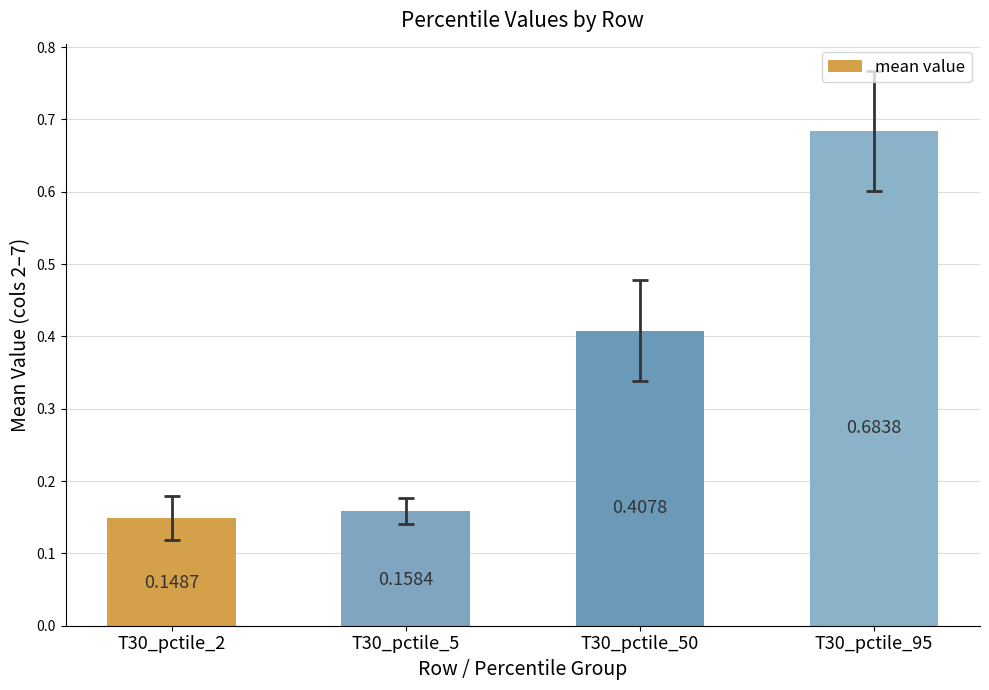

What is the sum of the values at T30_pctile_50 and T30_pctile_5?

0.6